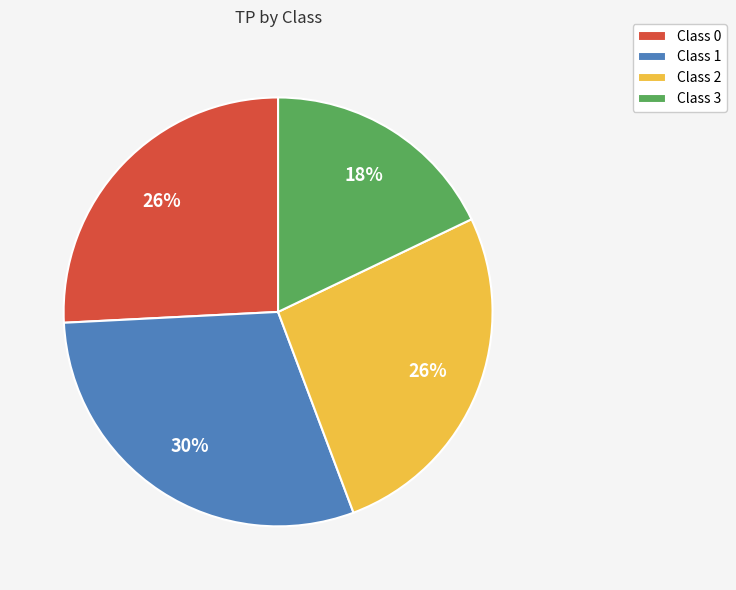

True or false: Class 0 accounts for 26% of the total.

True